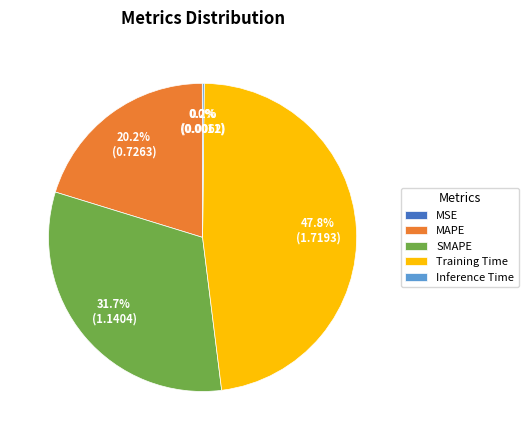

What portion of the pie excludes SMAPE?

68.3%